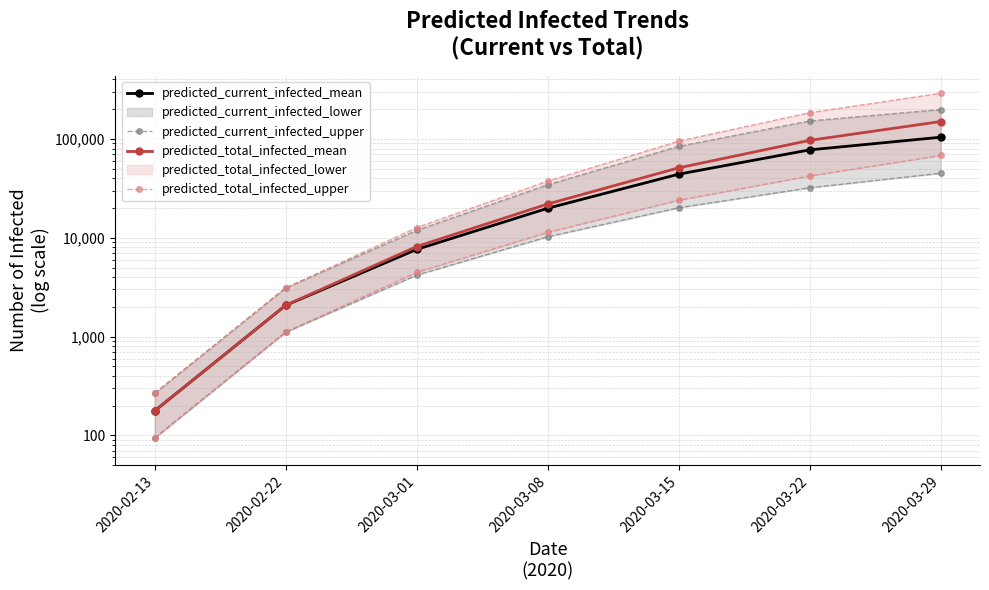

Reading left to right, transcribe all the data shown in this chart.

predicted_current_infected_mean: 177	2071	7621	19882	43995	77503	104064
predicted_current_infected_upper: 94	1108	4187	10225	20105	32045	44976
predicted_total_infected_mean: 177	2071	8153	21953	50987	96729	150000
predicted_total_infected_upper: 94	1108	4469	11334	23942	42108	68000